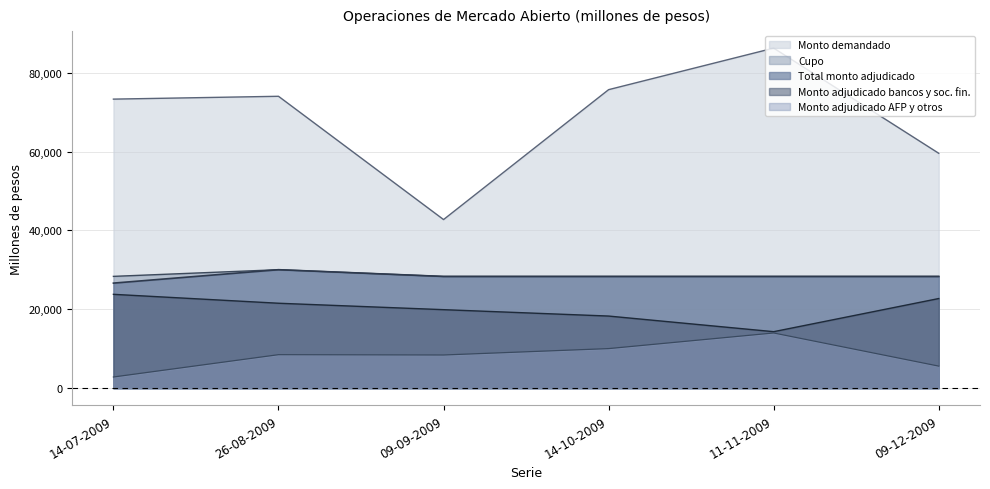

What is the average value of the Total monto adjudicado series?

28333